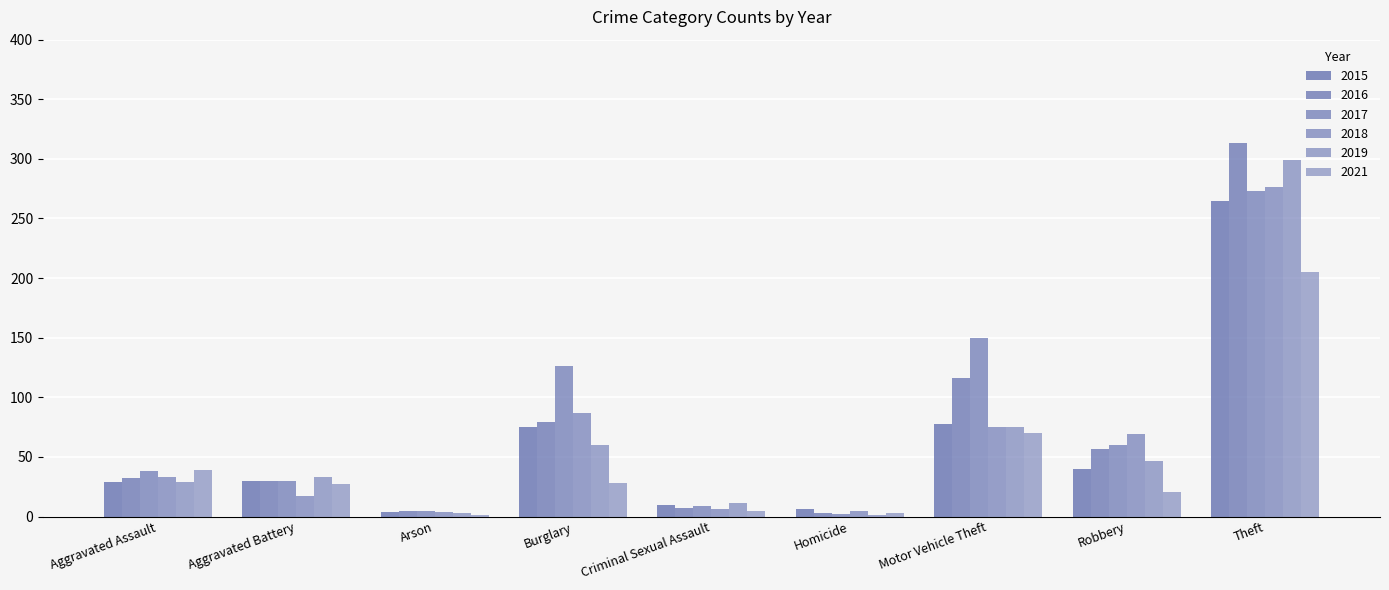

What is the difference between the 2015 values at Theft and Burglary?

190